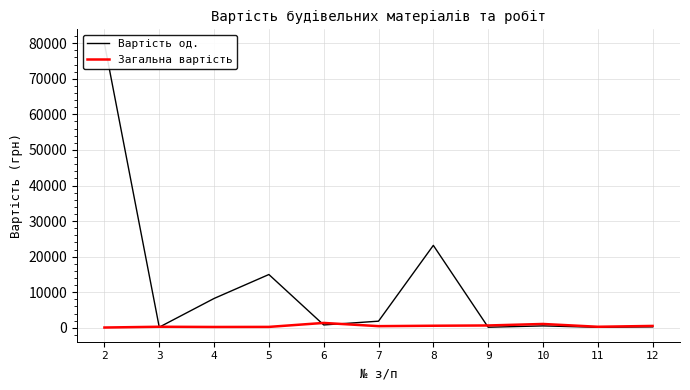

At which category does Загальна вартість reach its first local peak?

3